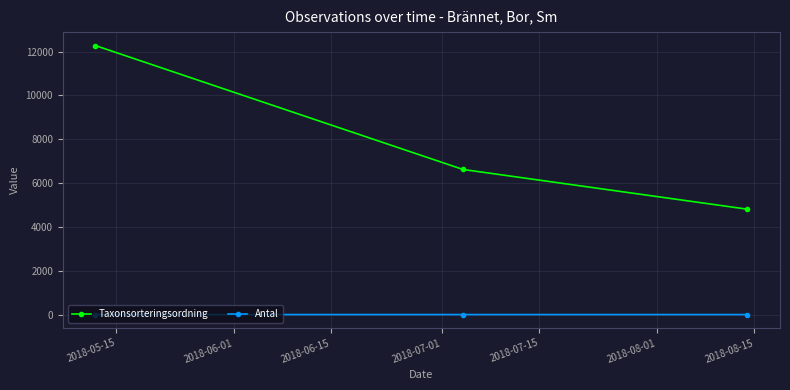

List the series in order of their peak value, highest first.

Taxonsorteringsordning, Antal